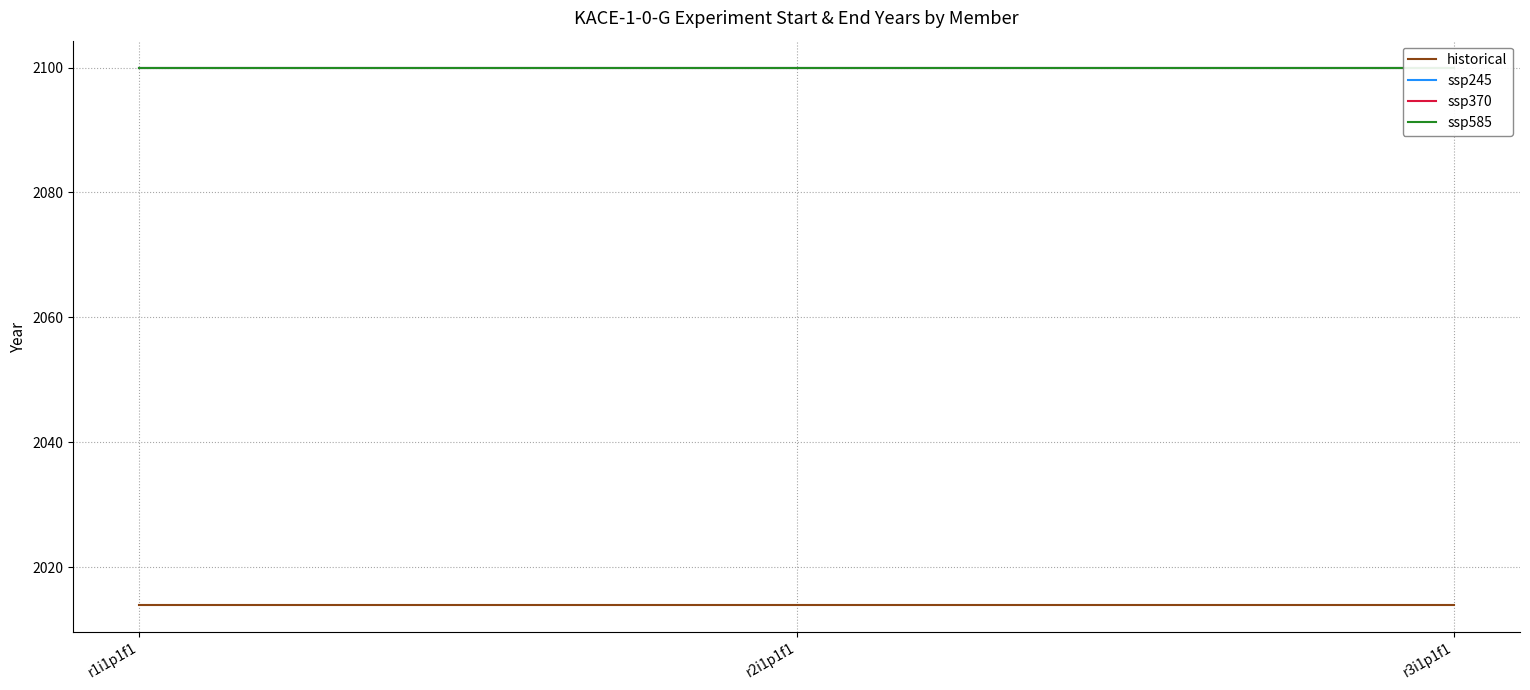

Reading left to right, transcribe all the data shown in this chart.

historical: 2014	2014	2014
ssp245: 2100	2100	2100
ssp370: 2100	2100	2100
ssp585: 2100	2100	2100